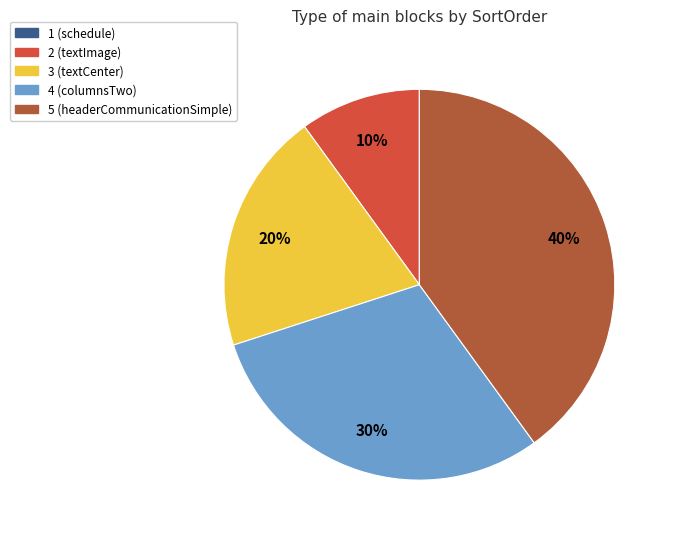

To the nearest percent, what portion does 5 (headerCommunicationSimple) represent?

40%